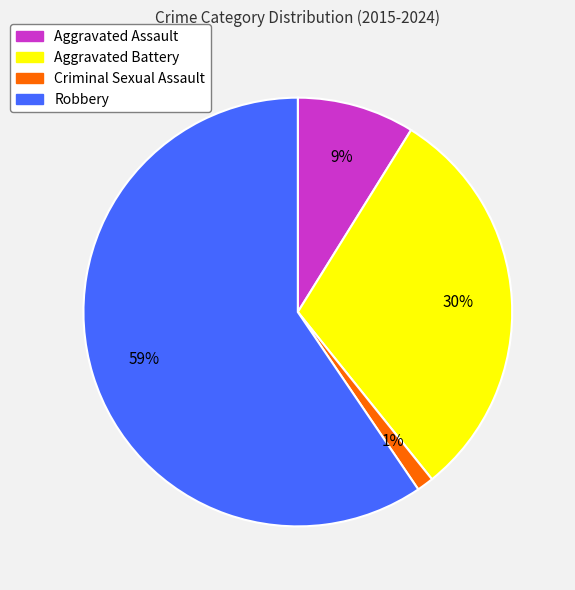

Is it true that Aggravated Battery is 8% of the pie?

False